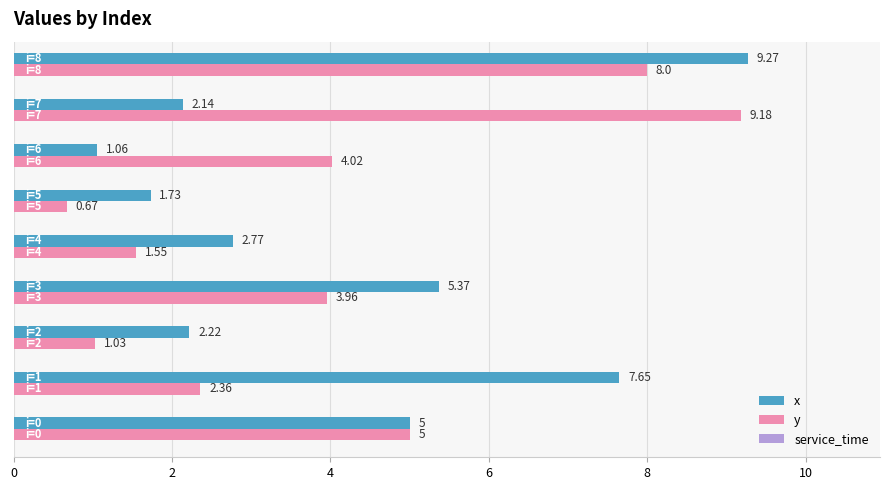

List the series in order of their peak value, lowest first.

y, x